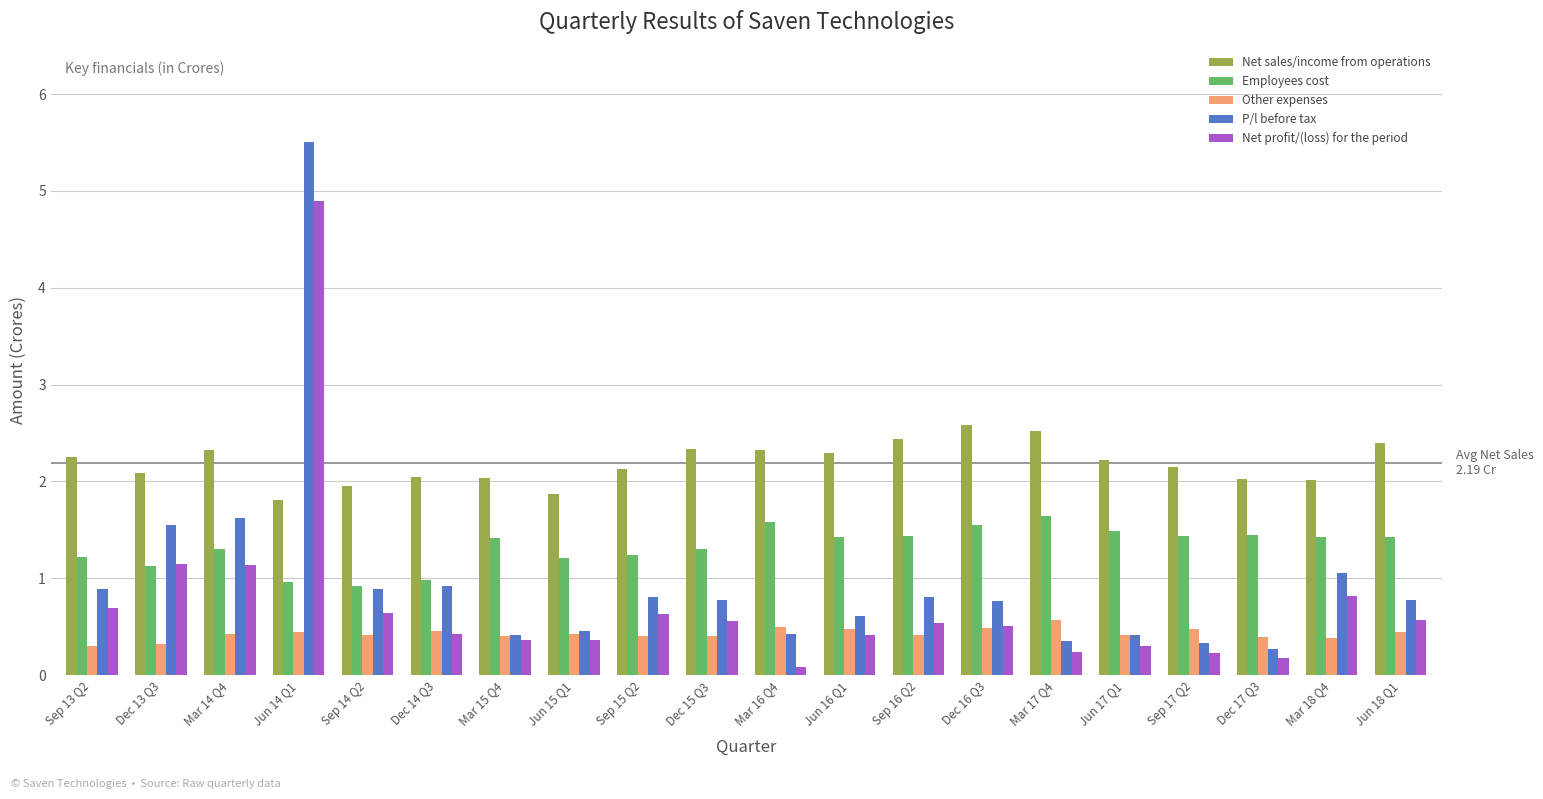

At which category does the chart reach its peak across all series?

Jun 14 Q1